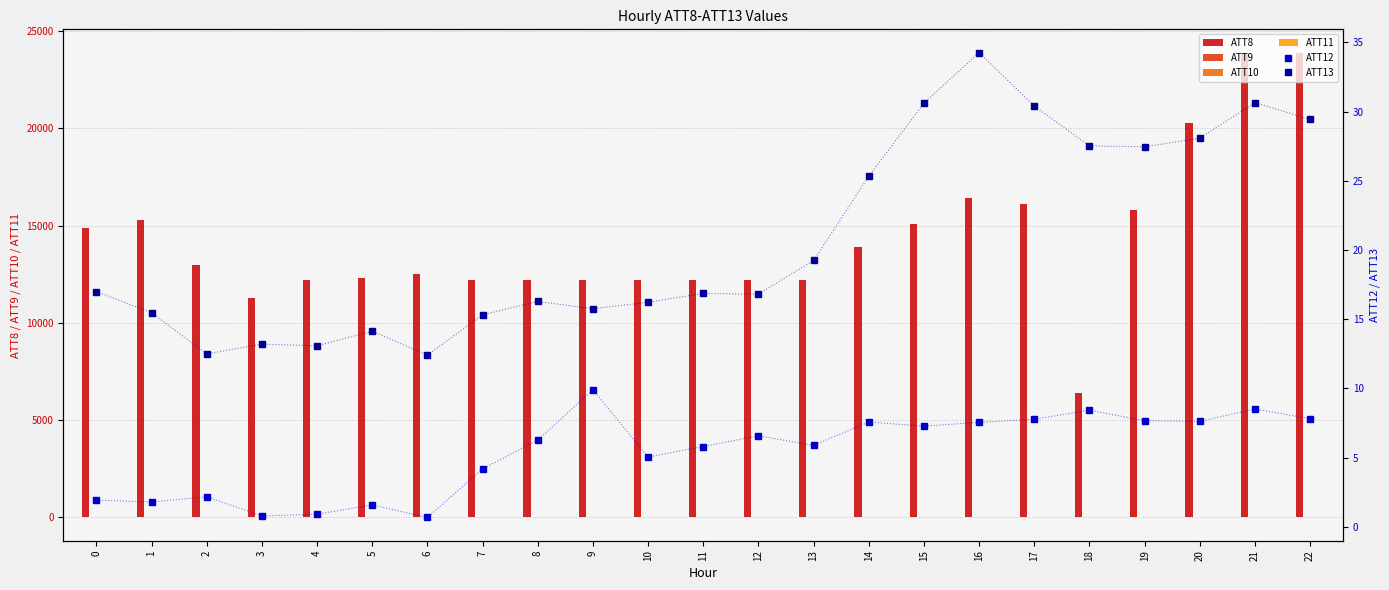

Between 17 and 5, which is larger?

17